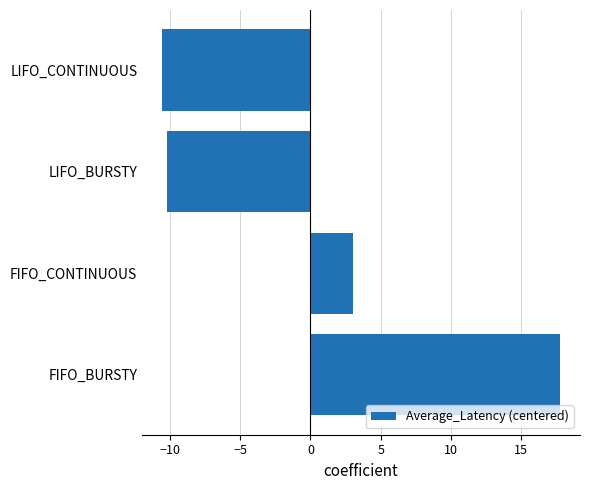

The chart shows a value of 17.8 at FIFO_BURSTY. True or false?

True